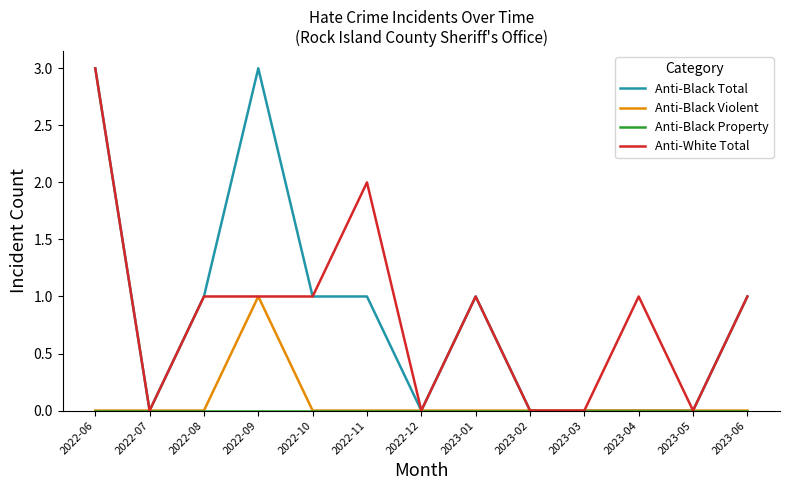

True or false: Anti-Black Violent has a value of 0 at 2023-04.

True